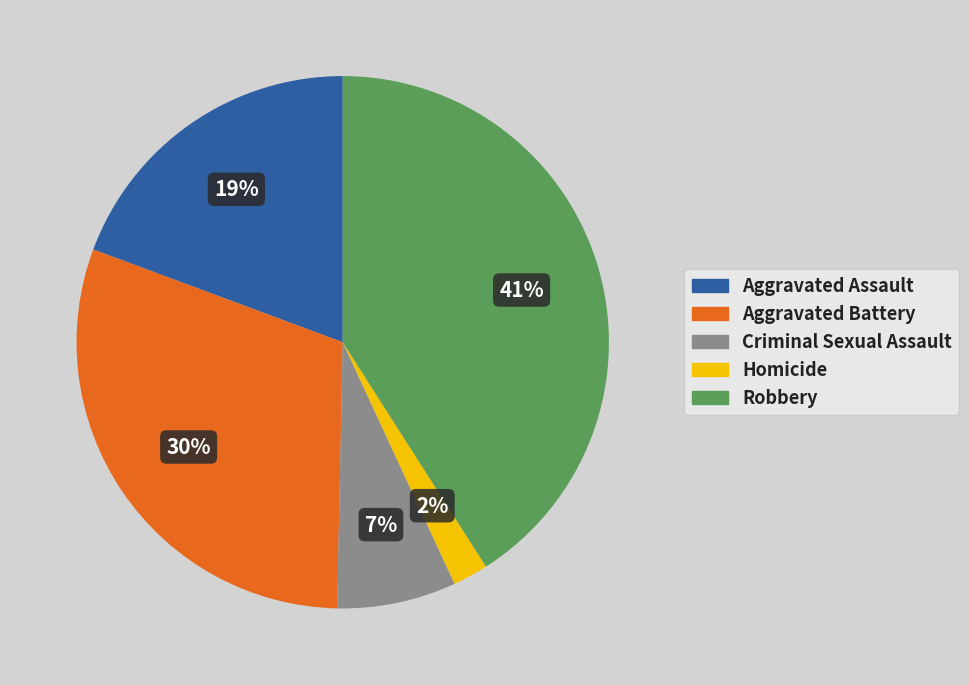

What is the smallest slice in the pie chart?

Homicide